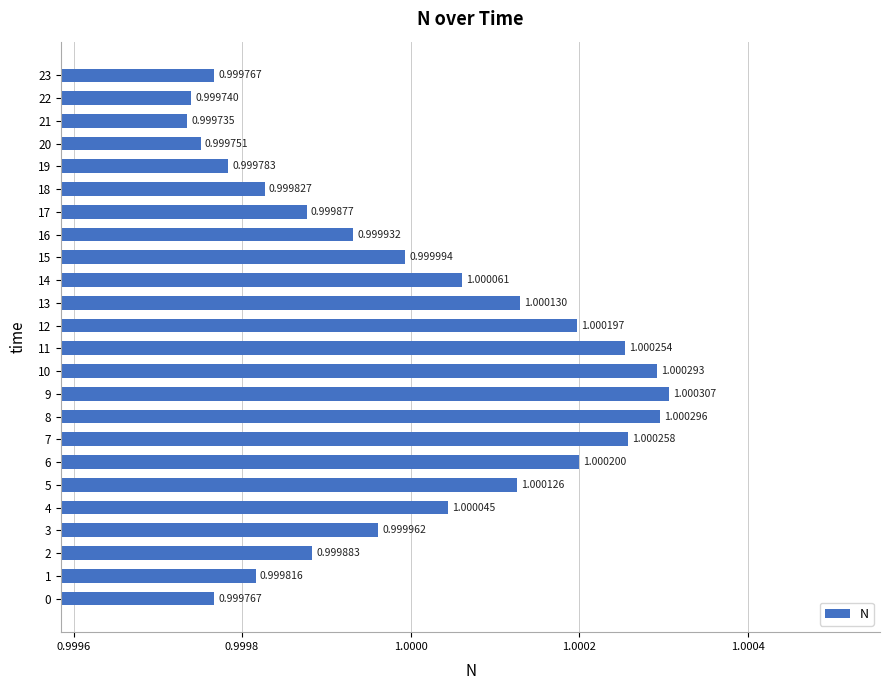

What is the sum of the values at 3 and 19?

2.0